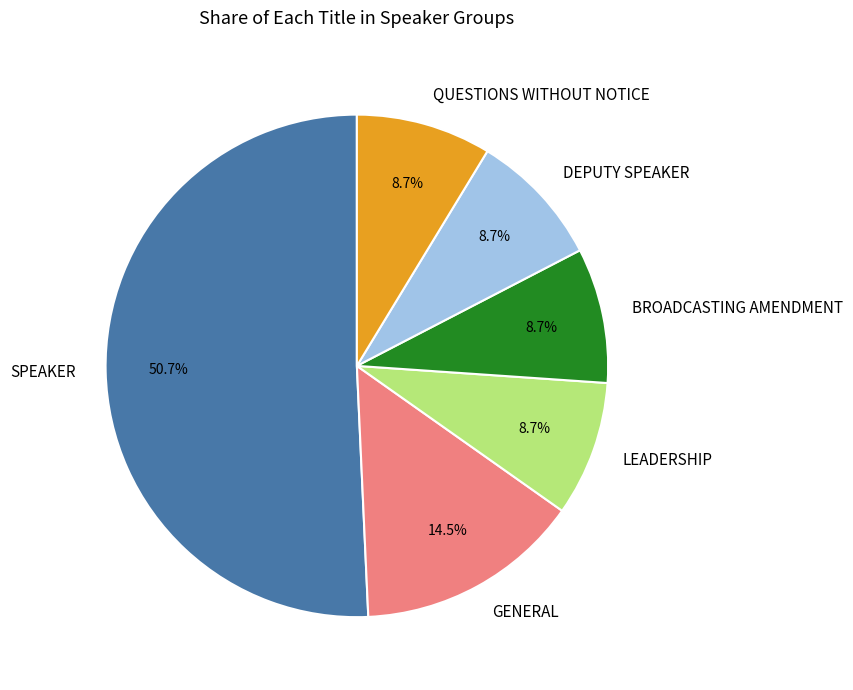

What is the largest slice in the pie chart?

SPEAKER